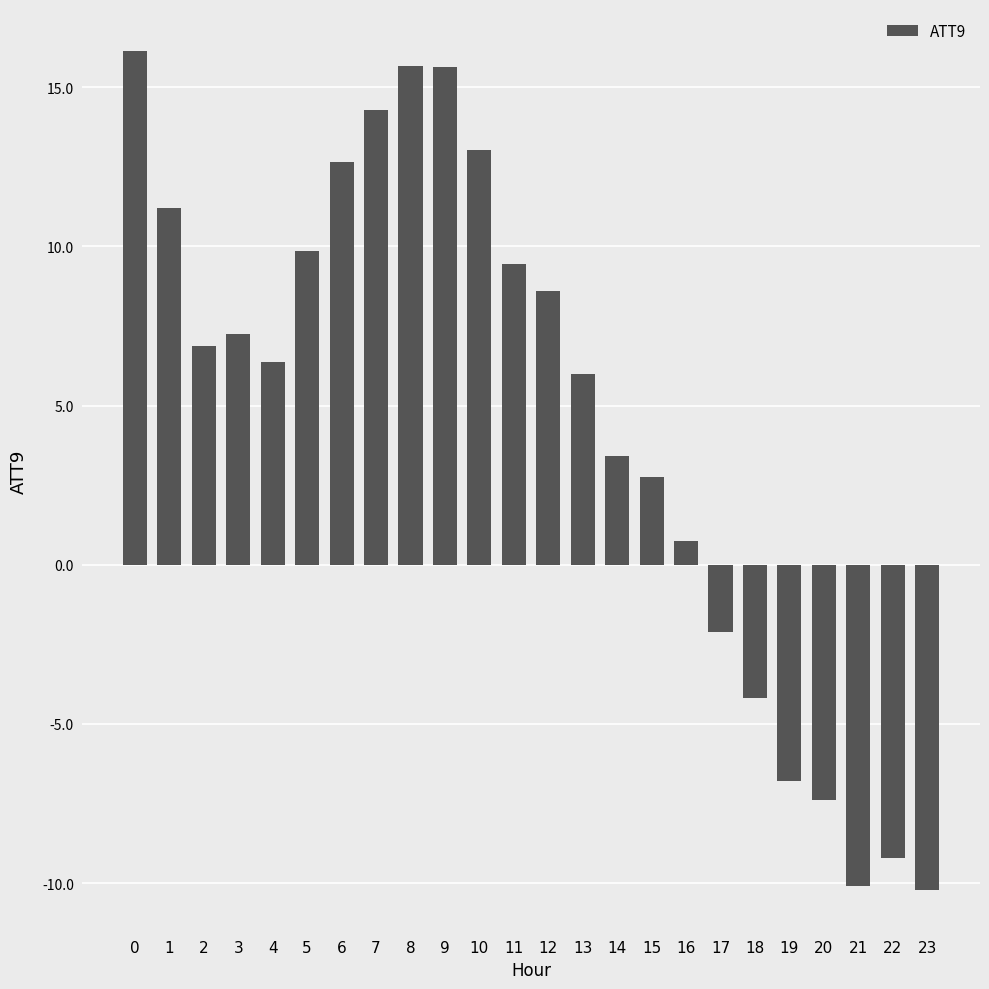

How many negative values are there?

7